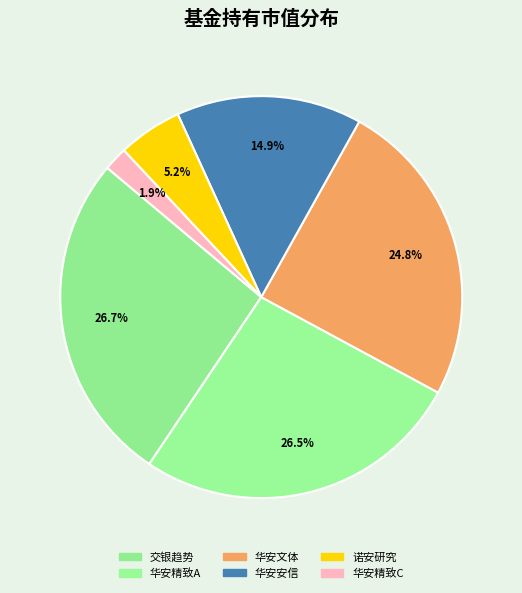

How many slices are in this pie chart?

6